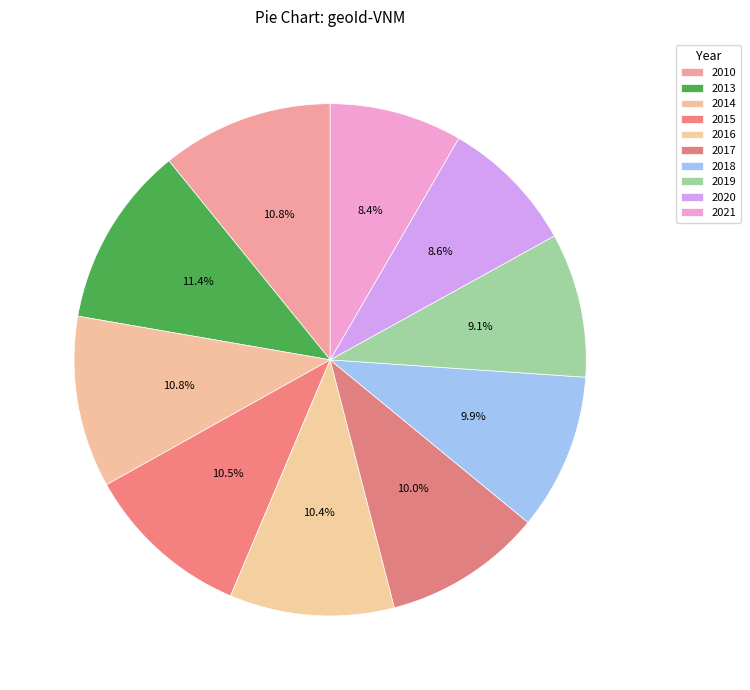

How many segments does this pie chart have?

10